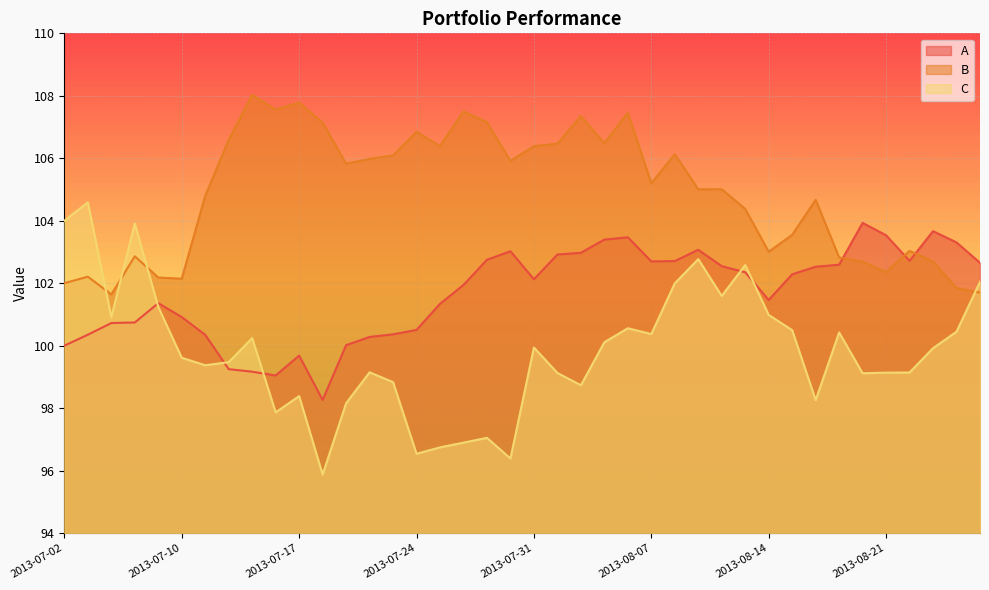

What is the value of the C point at the 15th from the left?

98.8